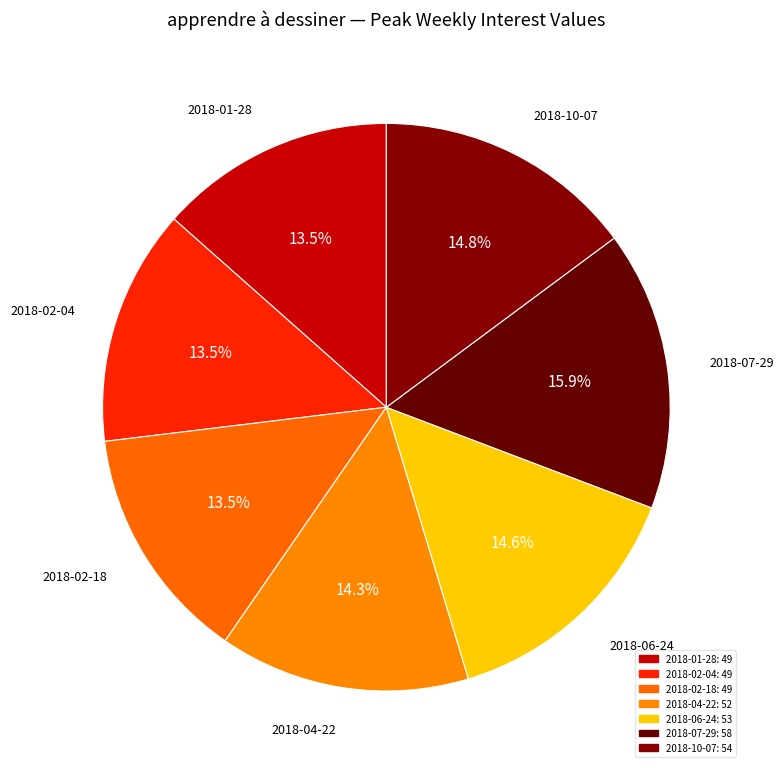

Count the number of slices in the pie.

7